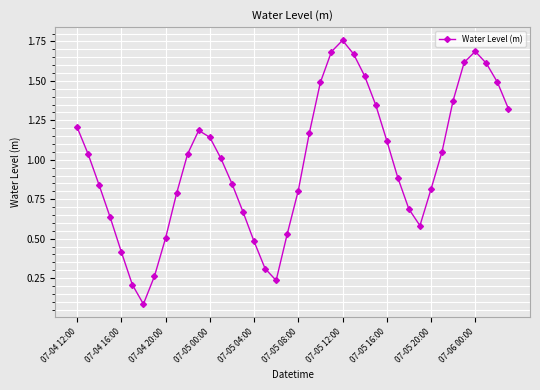

What is the sum of all values?

39.1